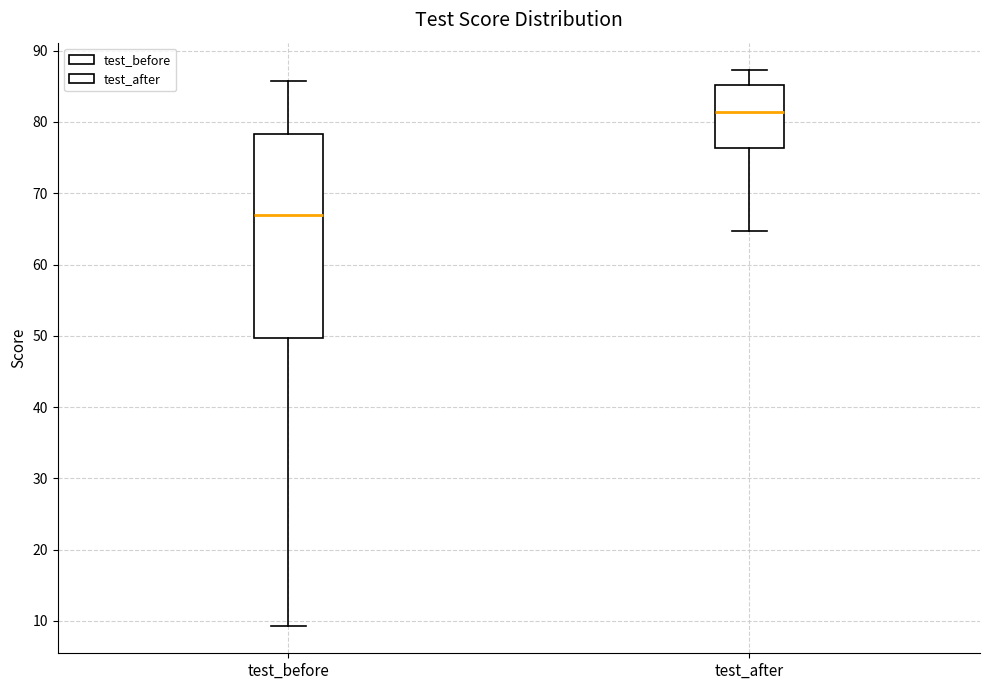

Reading left to right, read every box against the y-axis: the position of its median line, the range the box covers, and the ends of its whiskers. The values are not printed on the chart, so give them approximately, as read against the axis.

test_before: median 67, box 50 to 78, whiskers 9 to 86
test_after: median 81, box 76 to 85, whiskers 65 to 87